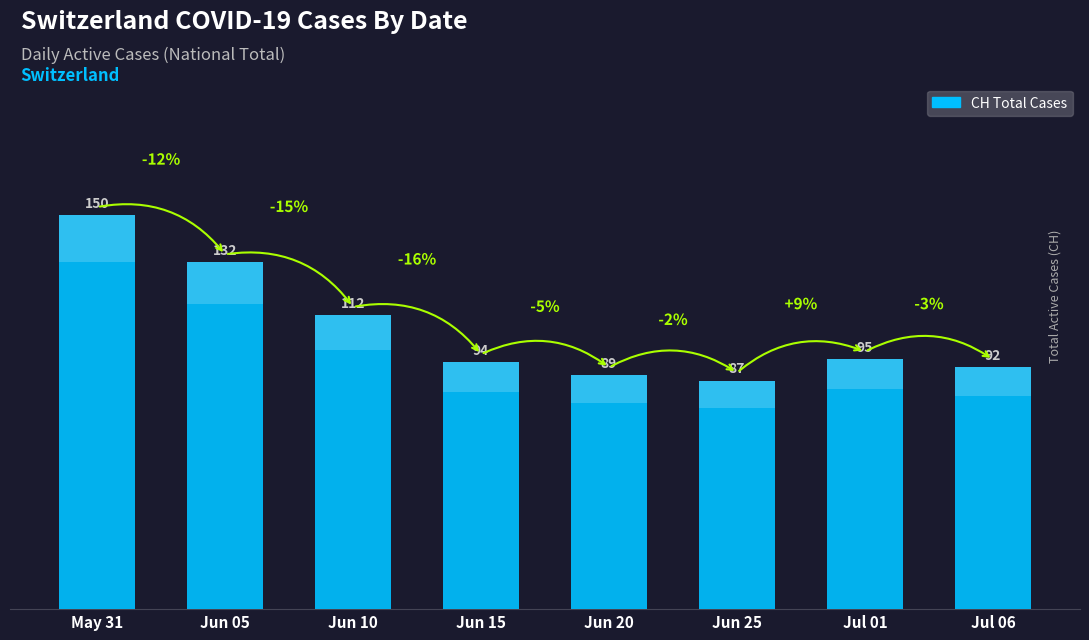

What is the value of the 1st bar from the left?

150